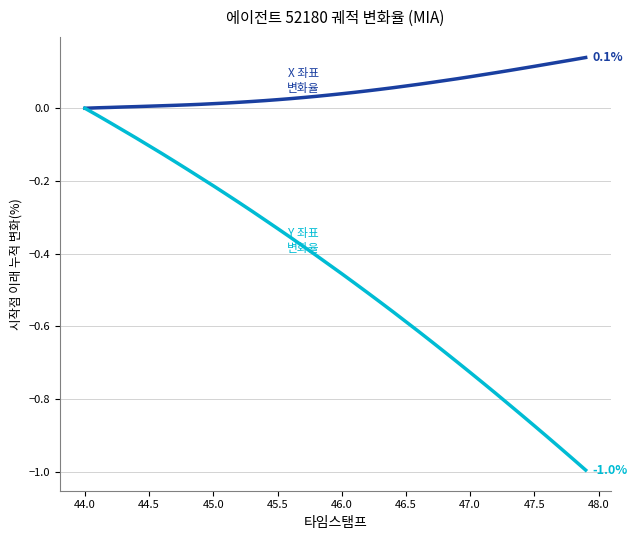

How many lines are shown in the chart?

2